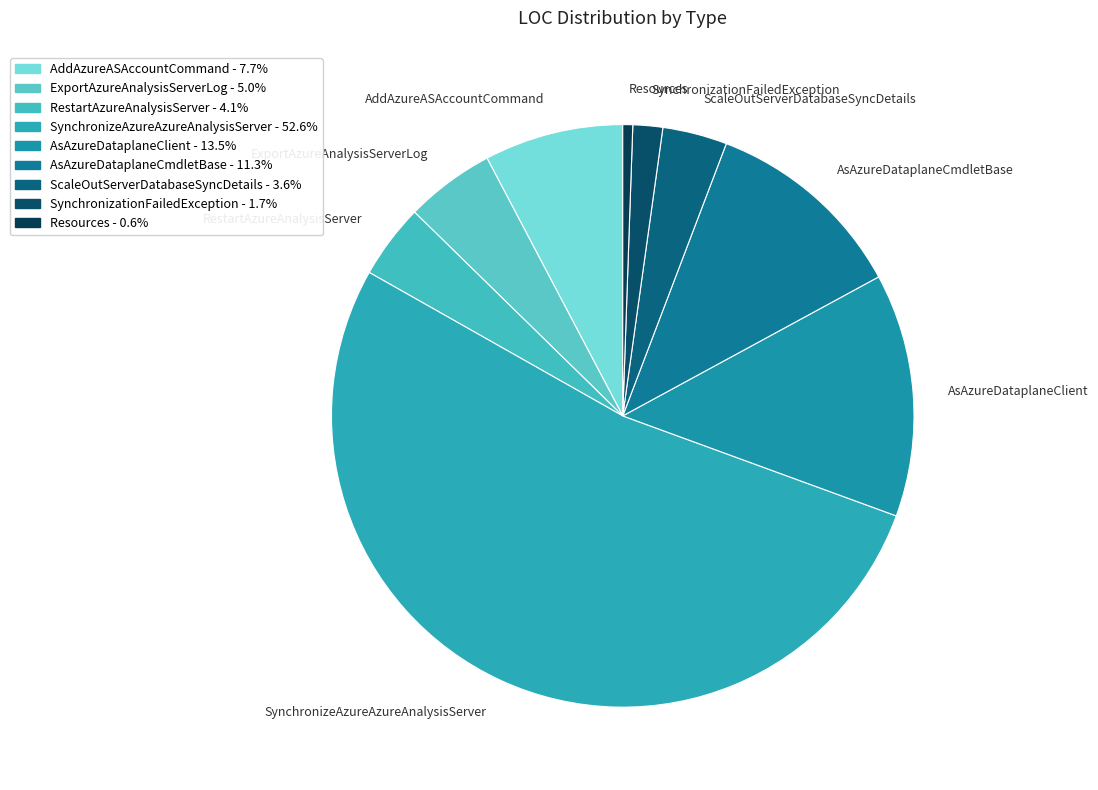

Count the number of slices in the pie.

9